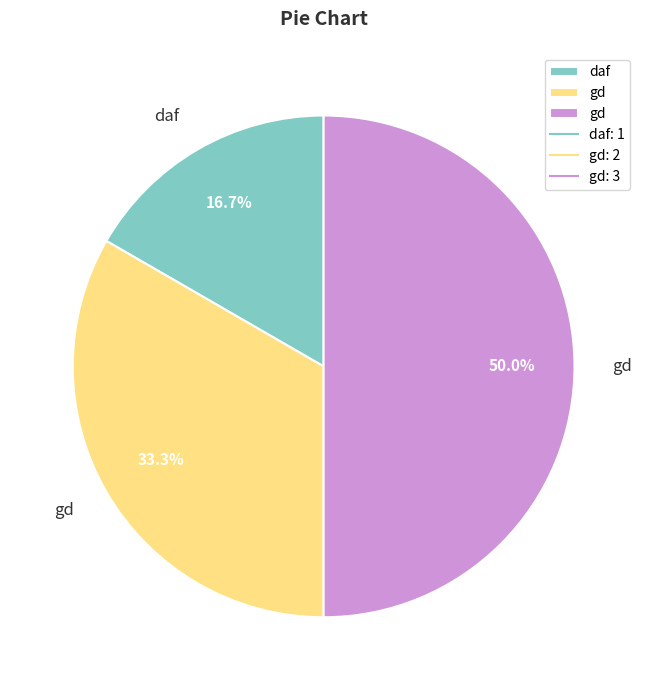

Does any single category account for the majority?

No